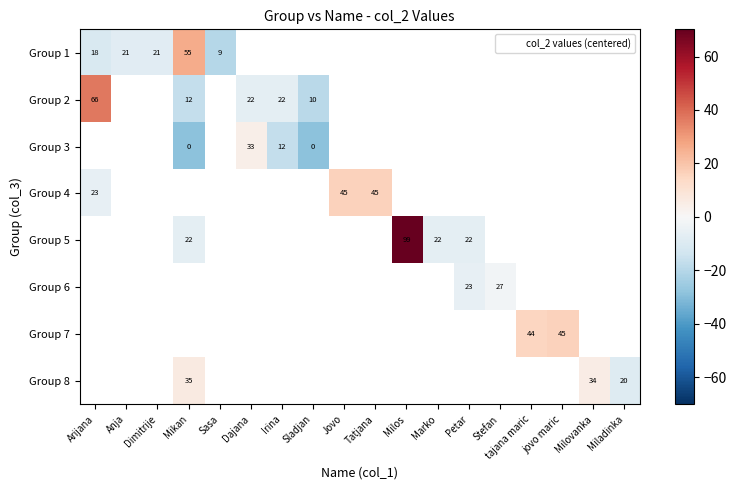

At how many categories does at least one series exceed -4?

10